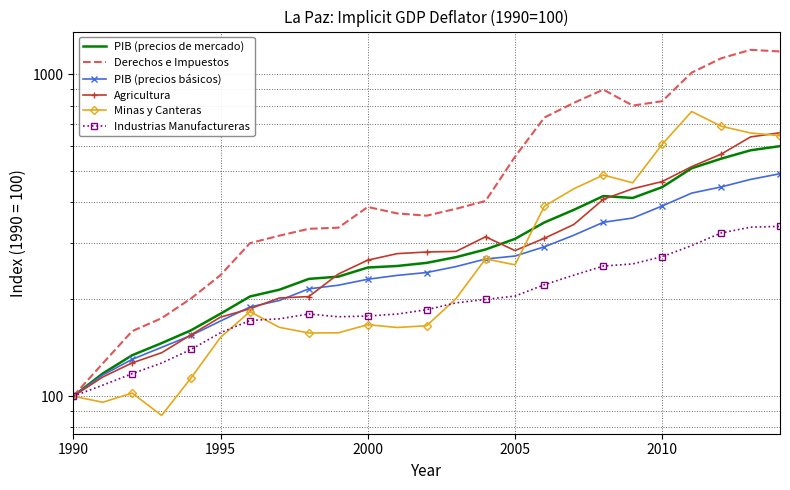

What position from the right is 2000?

15